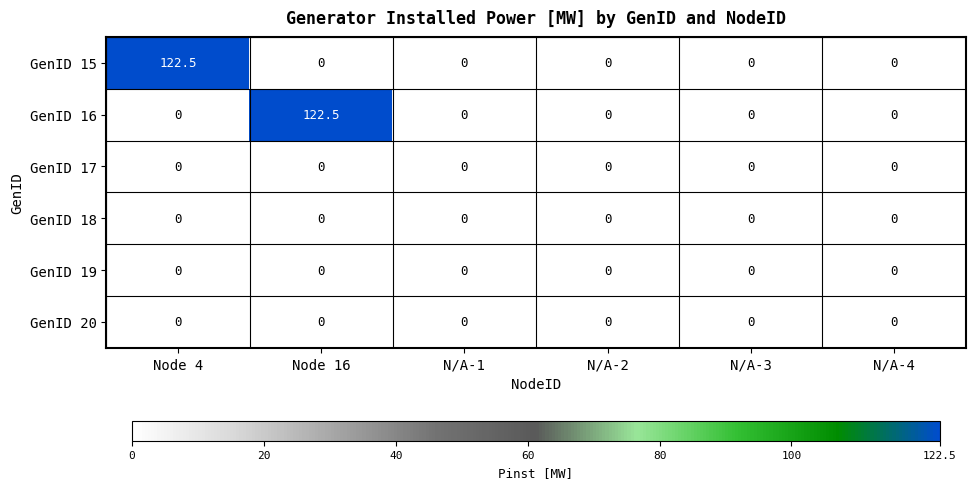

What is the spread (max minus min) of values at Node 16?

122.5